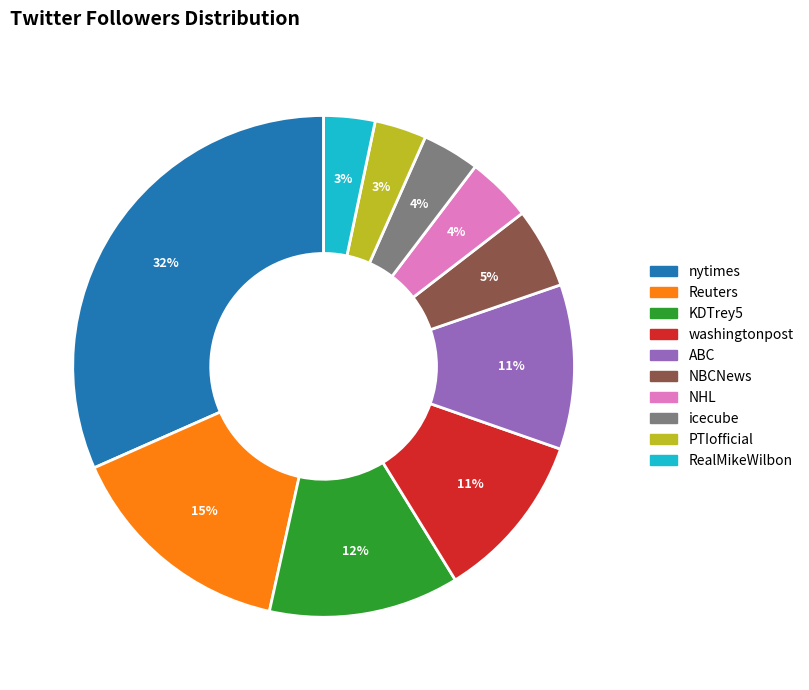

Does icecube represent more than half of the total?

No